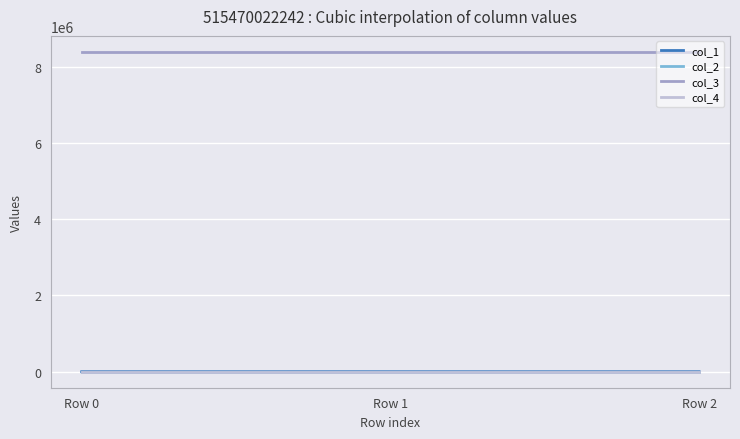

Is the value of col_3 at Row 0 greater than the value of col_4 at Row 0?

Yes